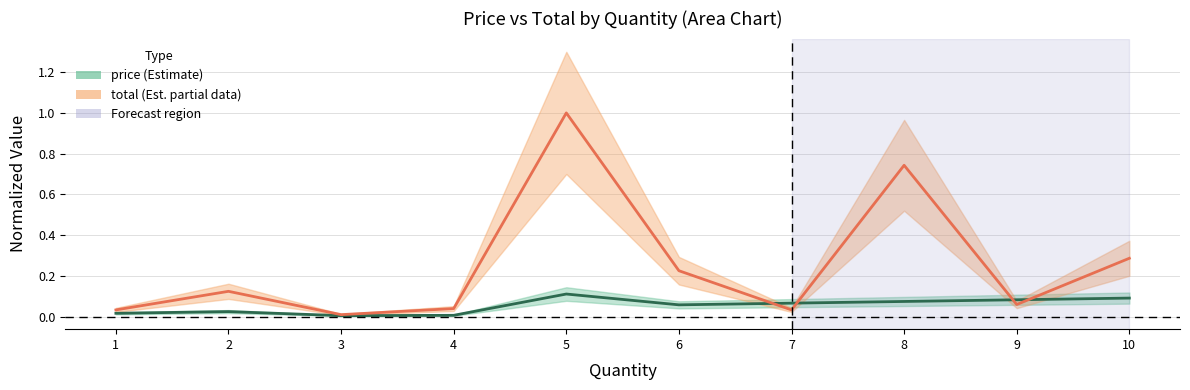

Between which two adjacent categories do total and price first intersect?

6 and 7